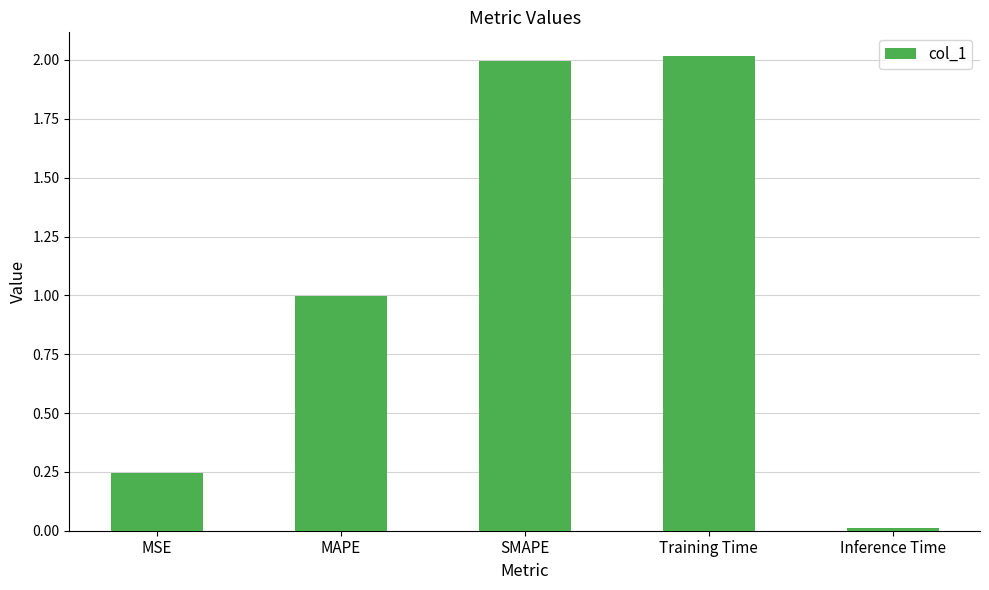

What is the difference between the values at MAPE and Training Time?

1.0